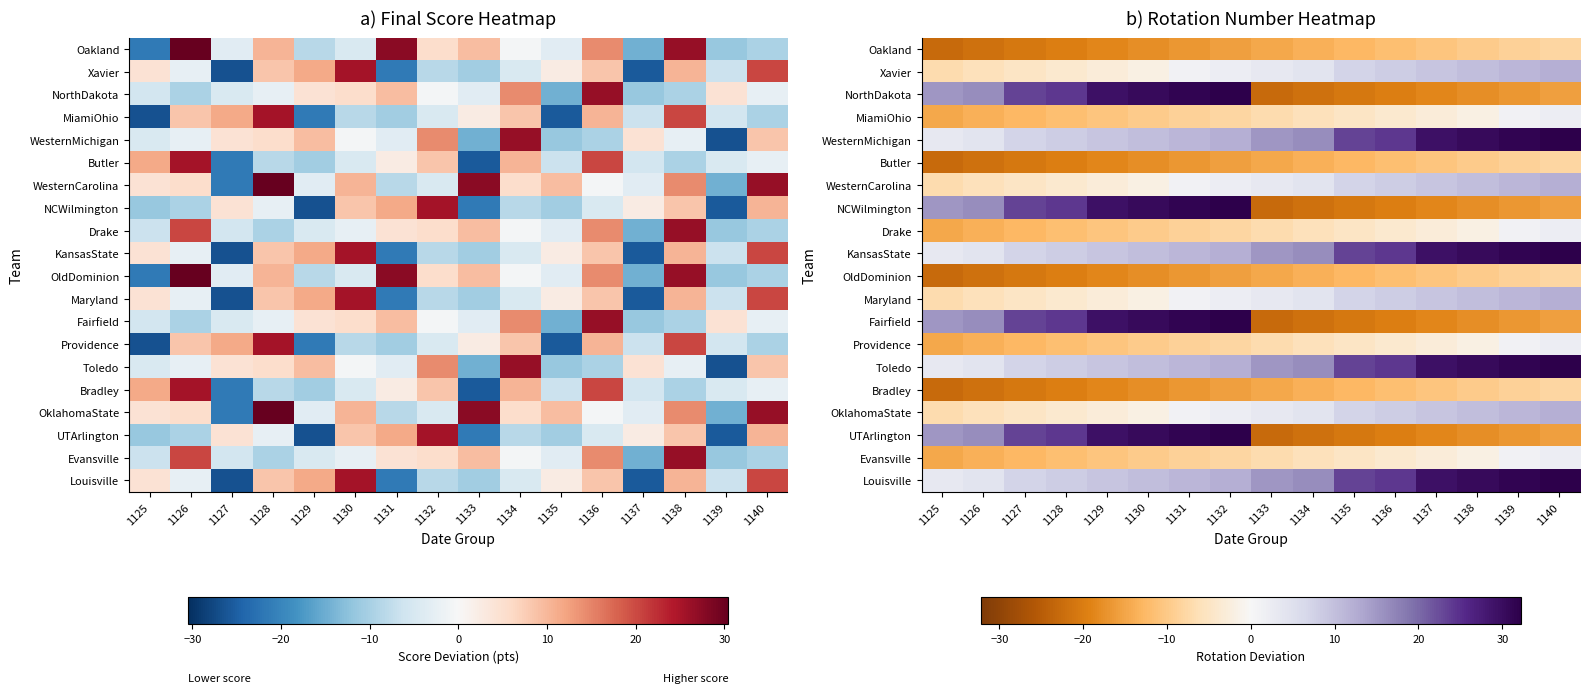

Is the value of Maryland at 1132 greater than the value of WesternCarolina at 1128?

Yes